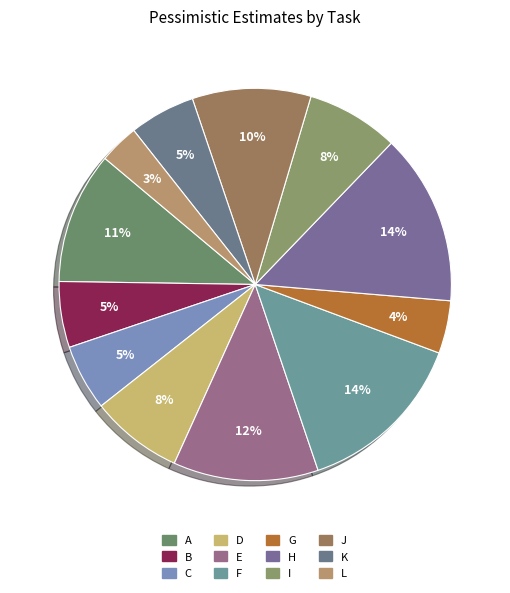

To the nearest percent, what is the average slice percentage?

8%